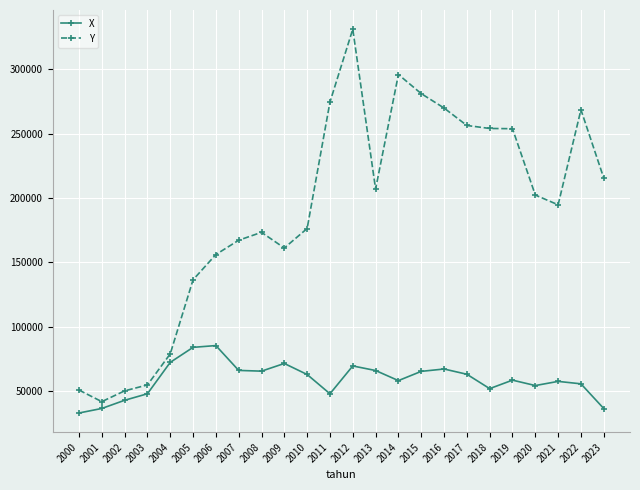

What is the approximate value of Y at 2016?

269896.6